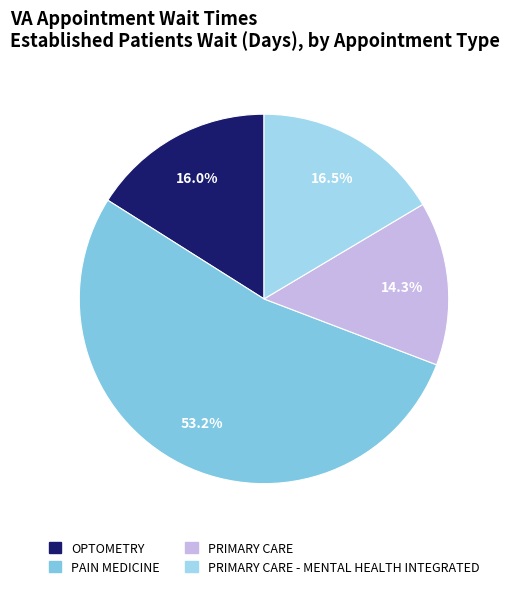

How much of the chart is everything except PRIMARY CARE - MENTAL HEALTH INTEGRATED?

83.5%